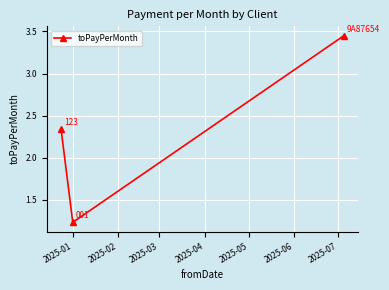

What is the smallest value displayed?

1.2